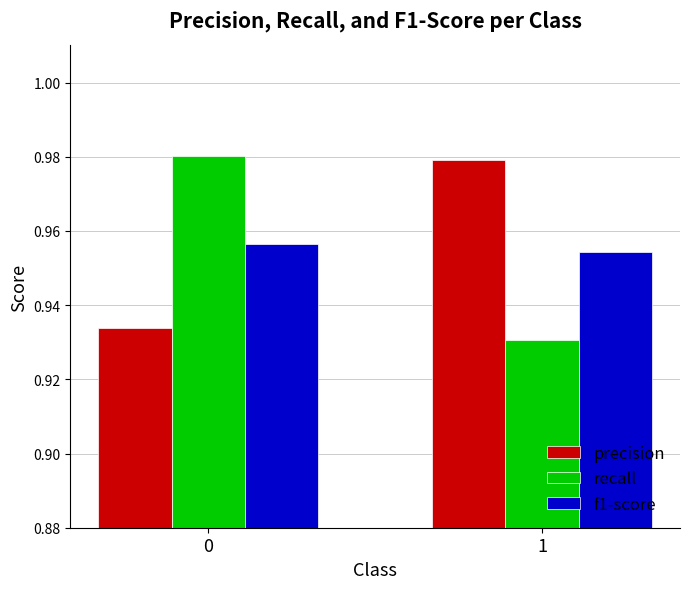

Which series changed the most between 0 and 1?

recall